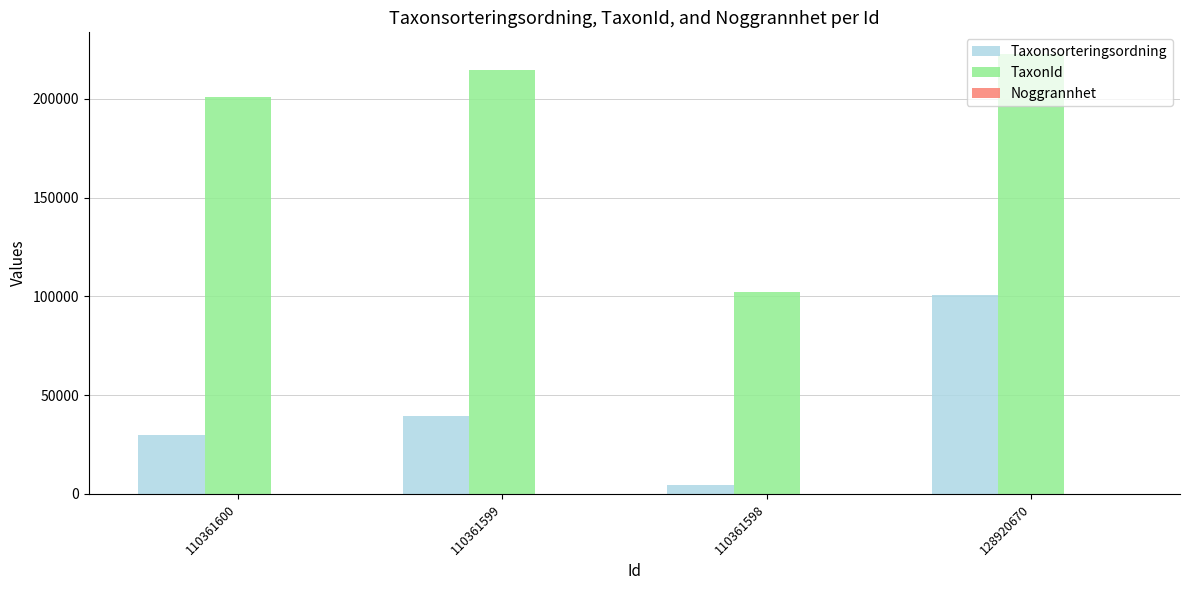

At which label does TaxonId reach its peak?

128920670